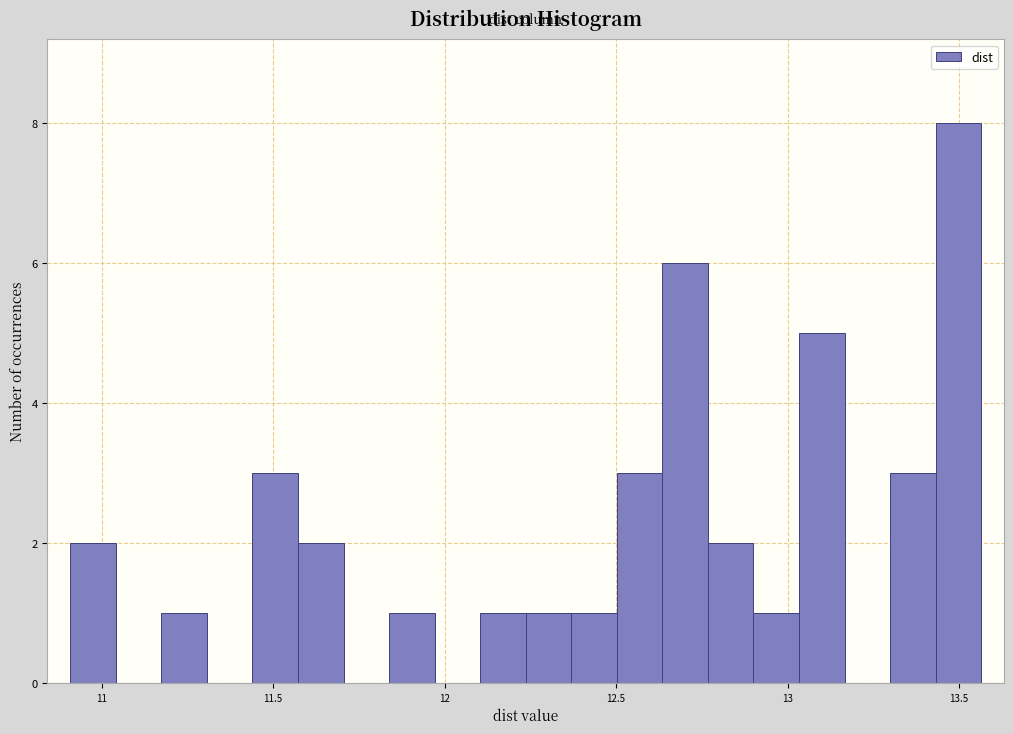

Around what value on the x-axis is the tallest bar? Give the approximate position of its centre, as read against the axis.

13.50